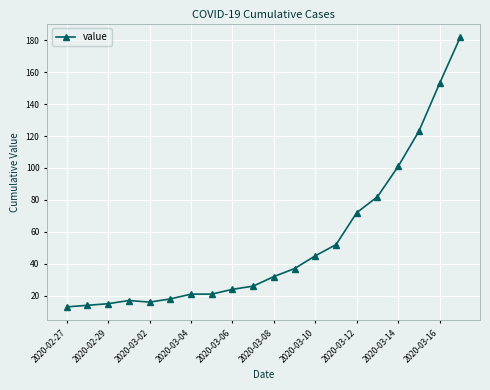

What is the sum of all values?

1064